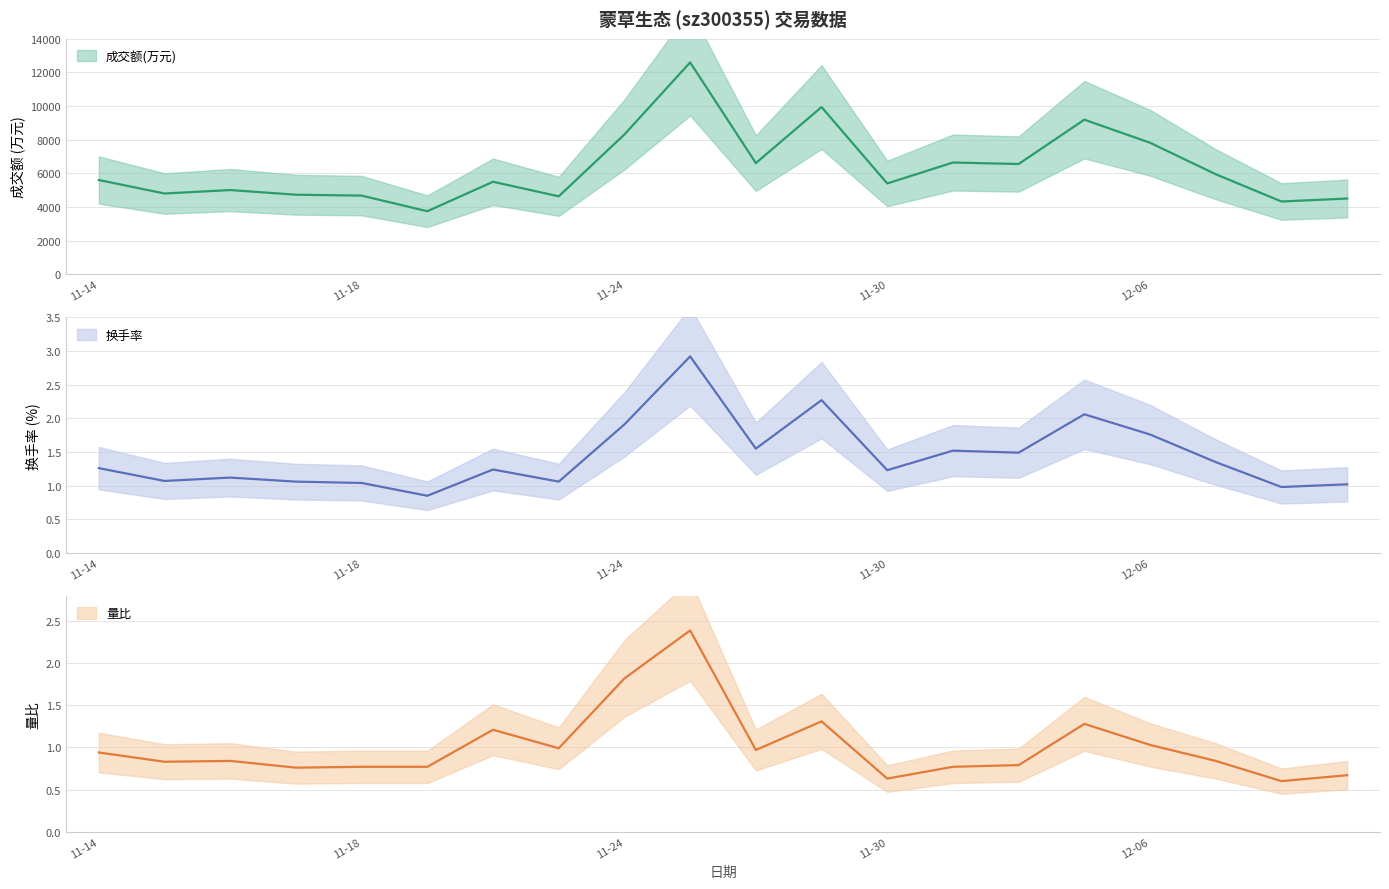

Reading left to right, list all the values displayed in this chart.

成交额(万元): 5606.0	4805.0	5010.0	4733.0	4680.0	3752.0	5503.0	4637.0	8313.0	12592.0	6611.0	9939.0	5401.0	6645.0	6557.0	9190.0	7820.0	5950.0	4330.0	4506.0
换手率: 1.3	1.1	1.1	1.1	1.0	0.8	1.2	1.1	1.9	2.9	1.6	2.3	1.2	1.5	1.5	2.1	1.8	1.4	1.0	1.0
量比: 0.9	0.8	0.8	0.8	0.8	0.8	1.2	1.0	1.8	2.4	1.0	1.3	0.6	0.8	0.8	1.3	1.0	0.8	0.6	0.7